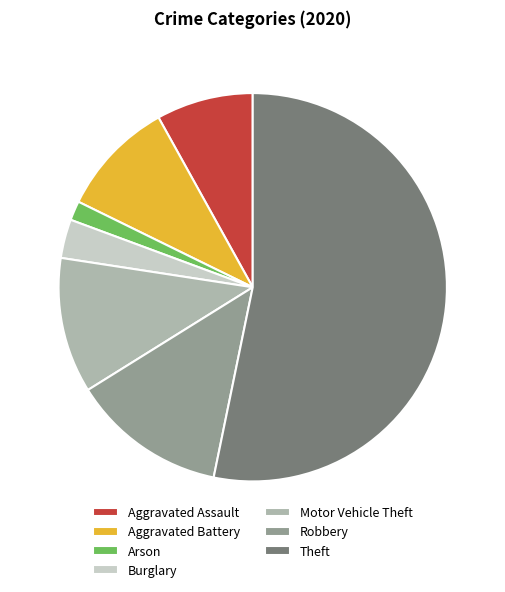

Is it true that Burglary is 3% of the pie?

True